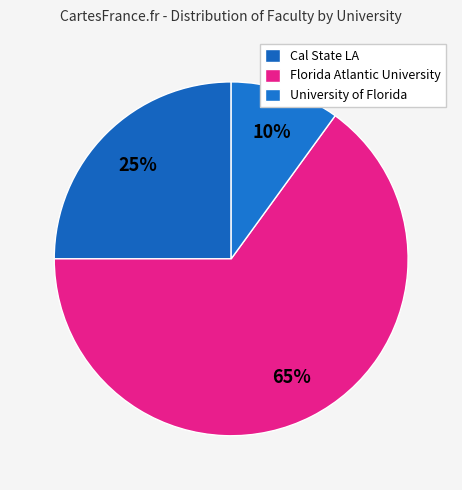

What percentage is the University of Florida slice, to the nearest percent?

10%